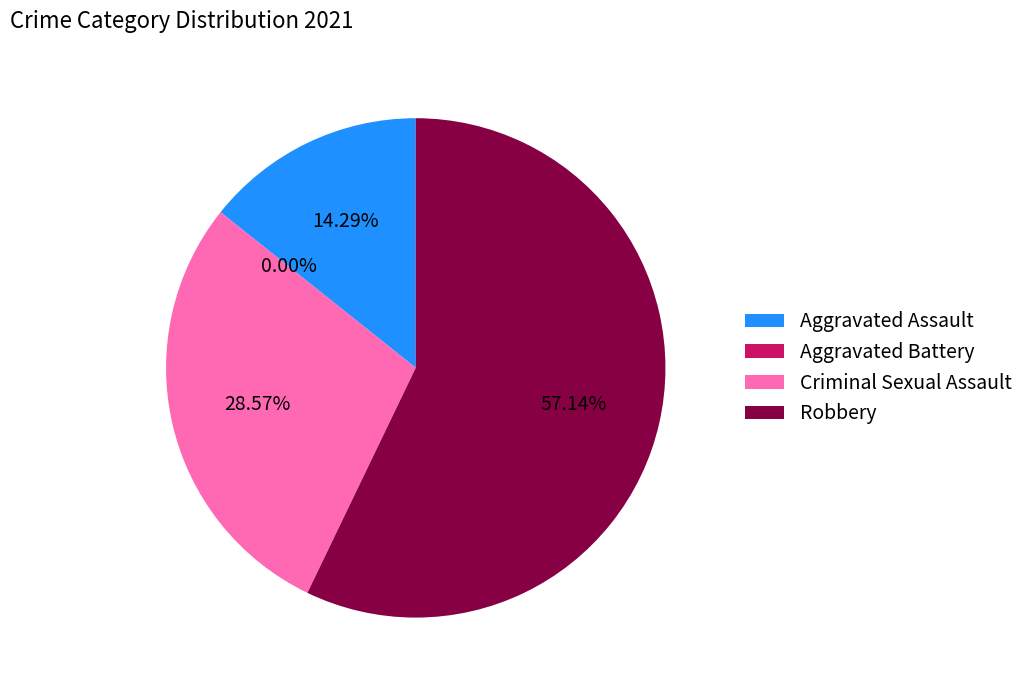

How much of the chart is everything except Criminal Sexual Assault?

71.4%